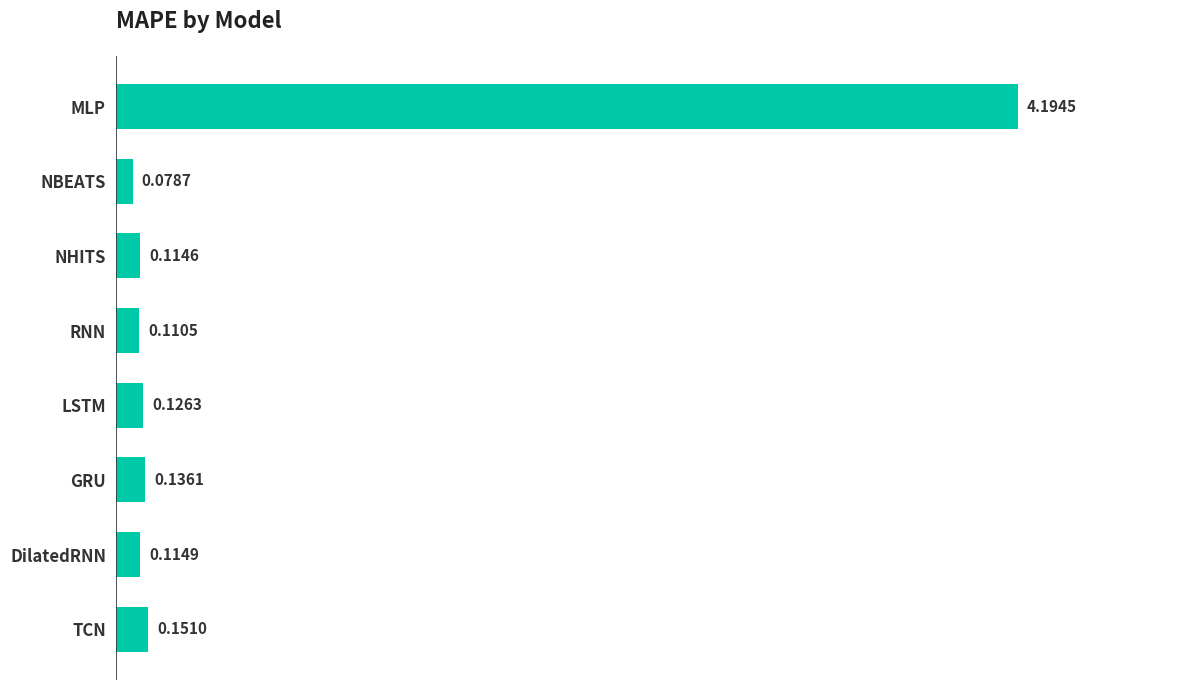

Which category has the lowest value across all series?

NBEATS